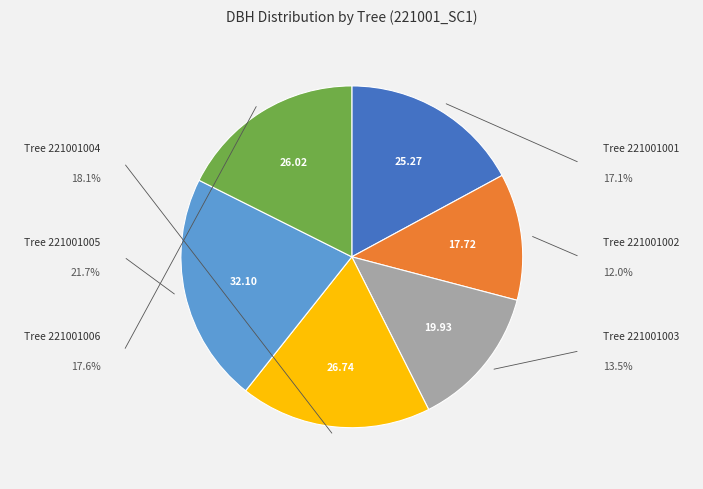

Is there a majority slice in this chart?

No